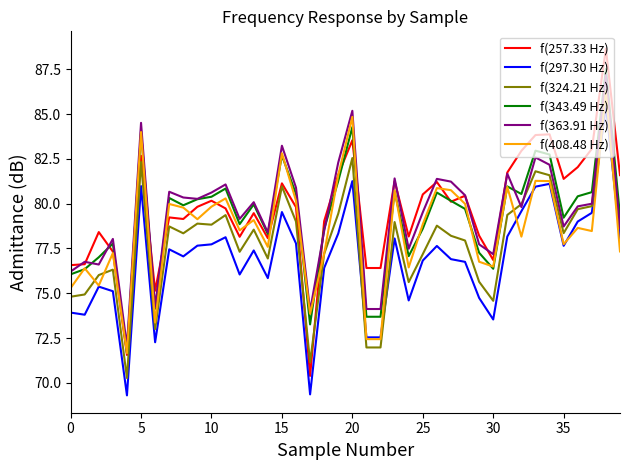

What is the highest value of the f(324.21 Hz) series?

86.3